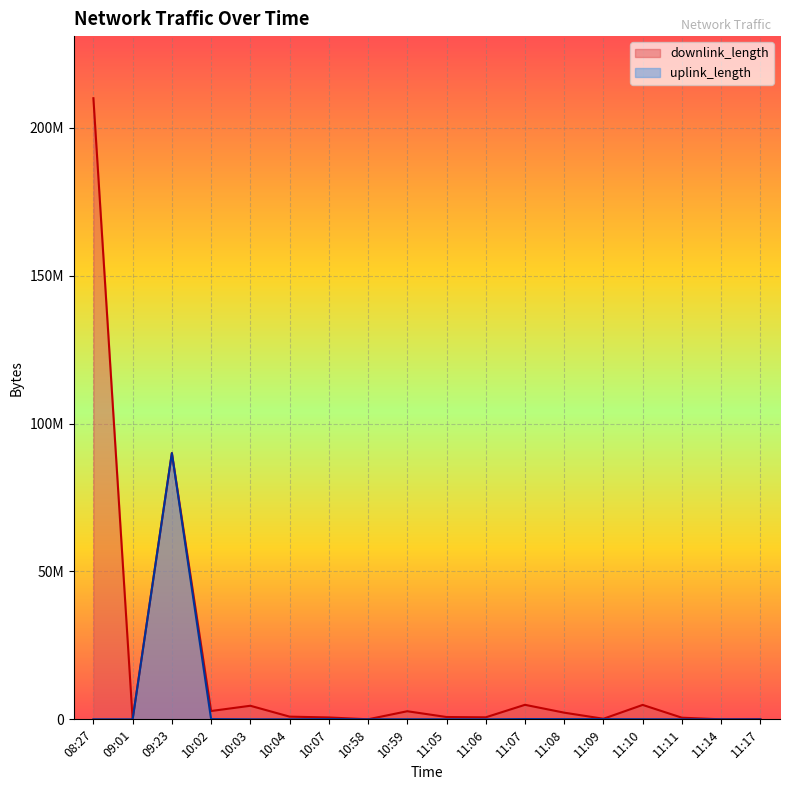

At how many categories does at least one series exceed 71556149?

2